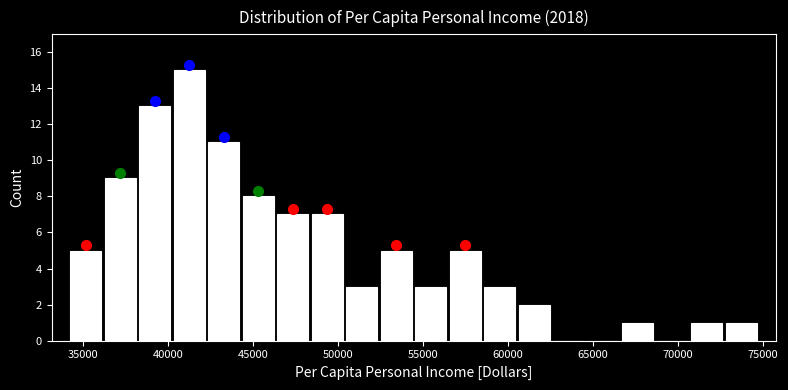

Reading left to right, transcribe this chart: for each bar, give the range it covers on the x-axis and its height. Neither the bar edges nor the heights are printed on the chart, so give them approximately, as read against the axes.

34000 to 36000: 5
36000 to 38000: 9
38000 to 40500: 13
40500 to 42500: 15
42500 to 44500: 11
44500 to 46500: 8
46500 to 48500: 7
48500 to 50500: 7
50500 to 52500: 3
52500 to 54500: 5
54500 to 56500: 3
56500 to 58500: 5
58500 to 60500: 3
60500 to 62500: 2
62500 to 64500: 0
64500 to 66500: 0
66500 to 68500: 1
68500 to 70500: 0
70500 to 72500: 1
72500 to 75000: 1